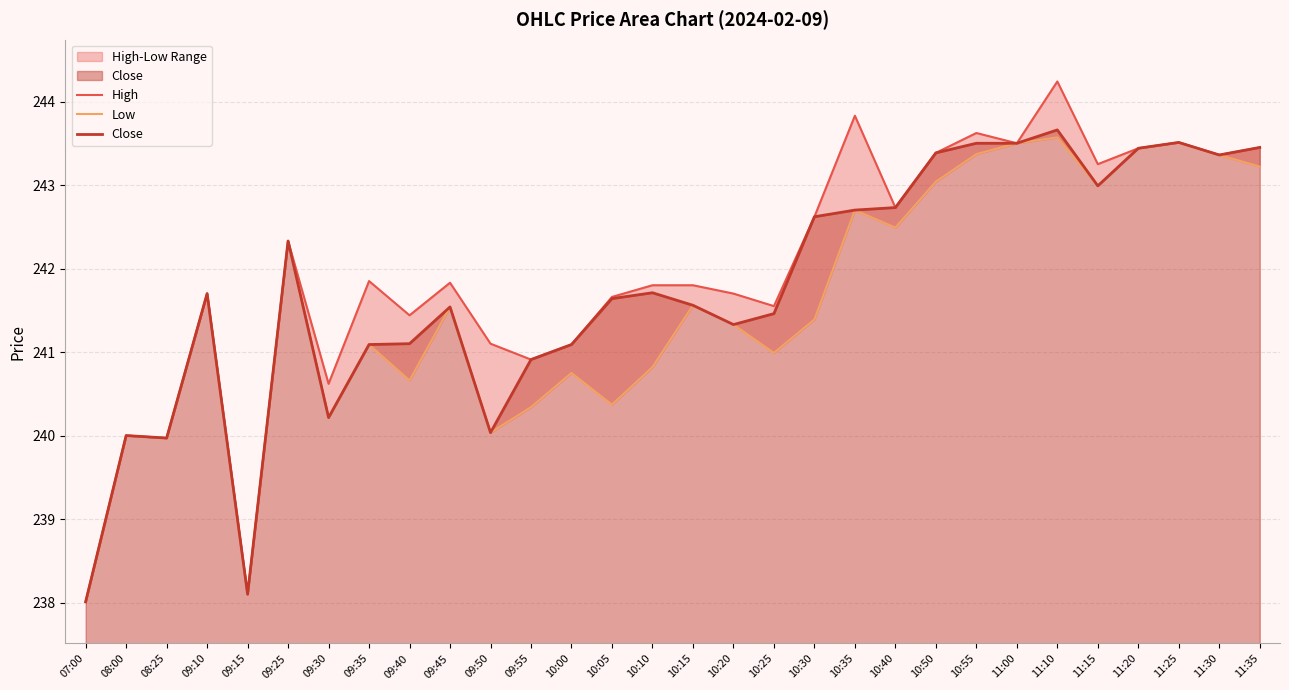

How many categories are shown in the chart?

30